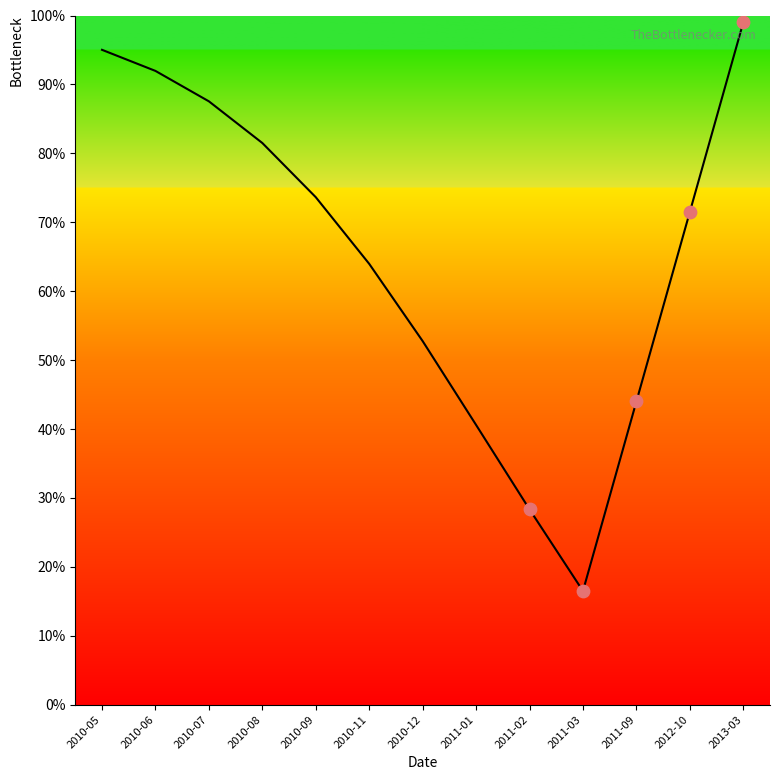

What is the change in value from 2010-11 to 2013-03?

+35.0